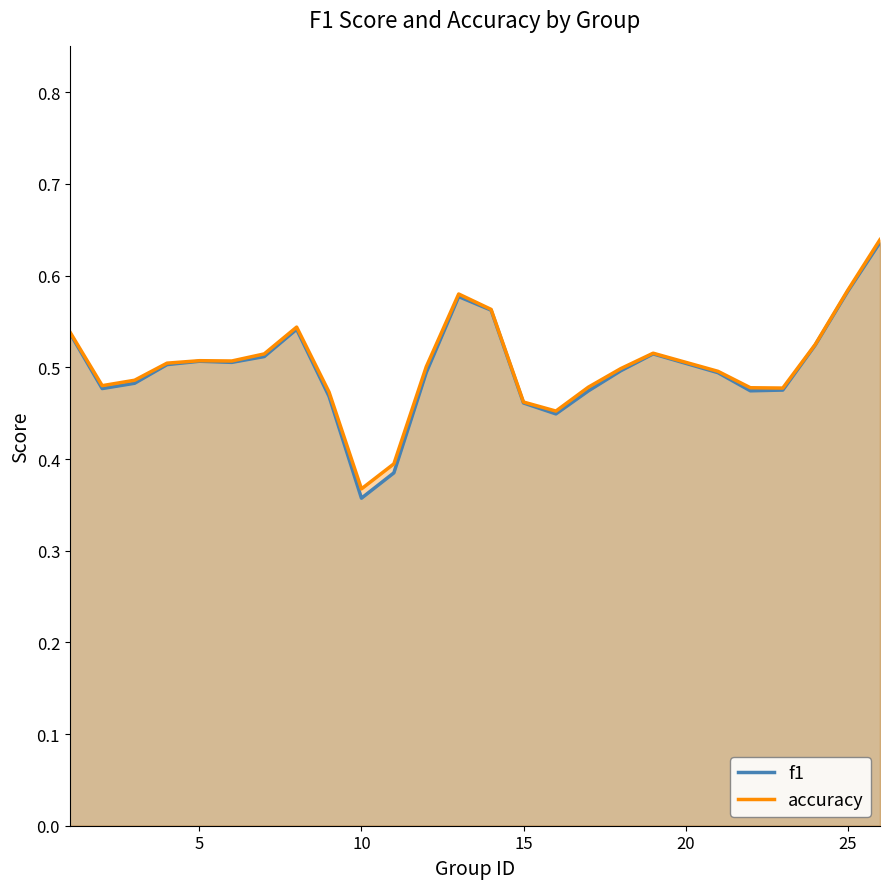

Rank the series by their maximum value, from lowest to highest.

f1, accuracy